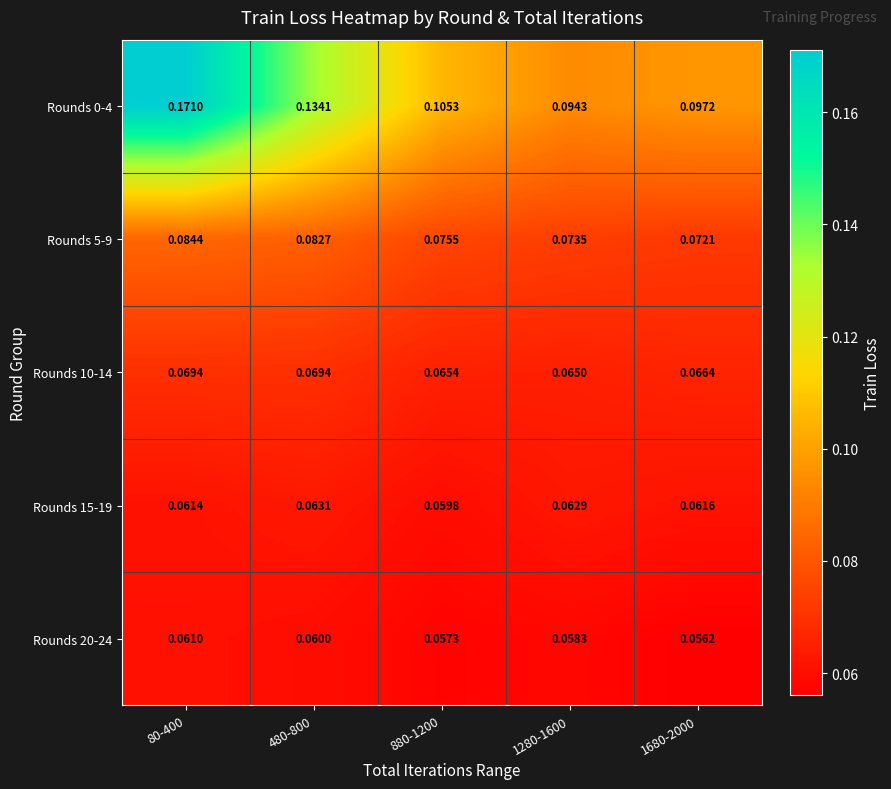

Is the value of Rounds 5-9 at 1680-2000 greater than the value of Rounds 0-4 at 480-800?

No